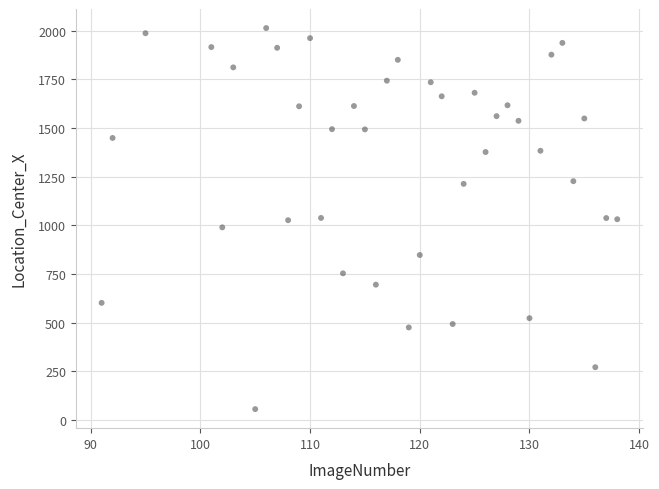

What is the range of X values (max minus min)?

47.0